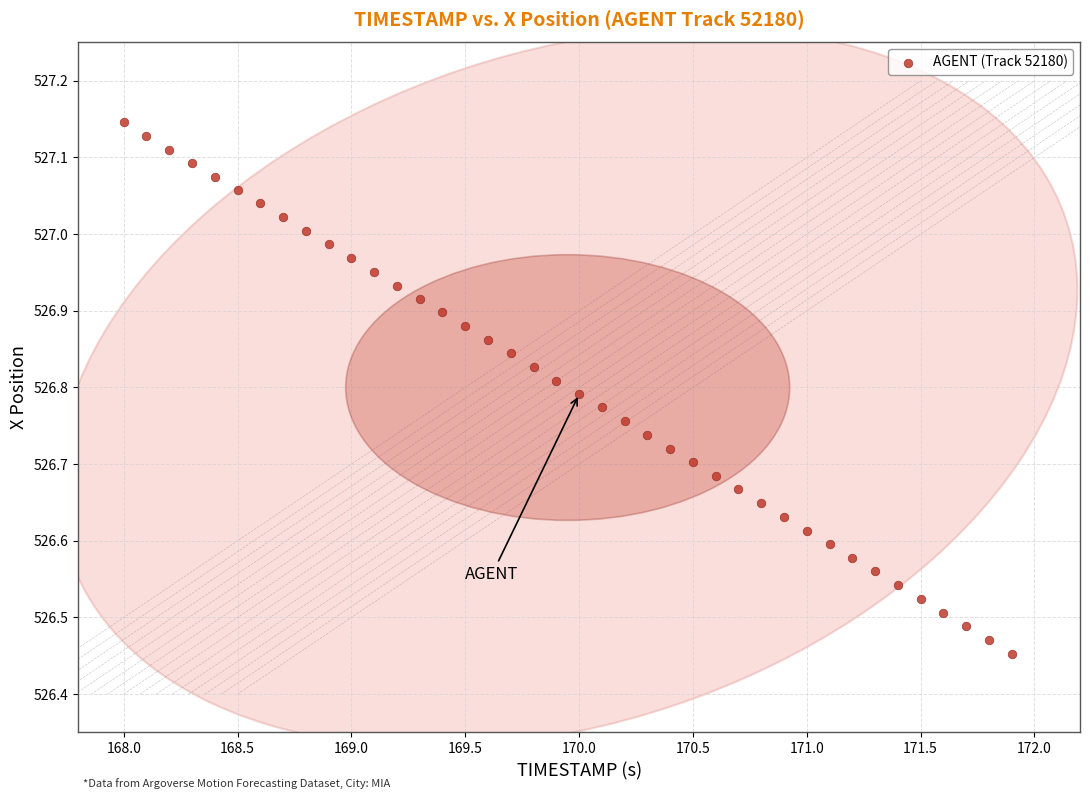

What is the range of Y values (max minus min)?

0.7